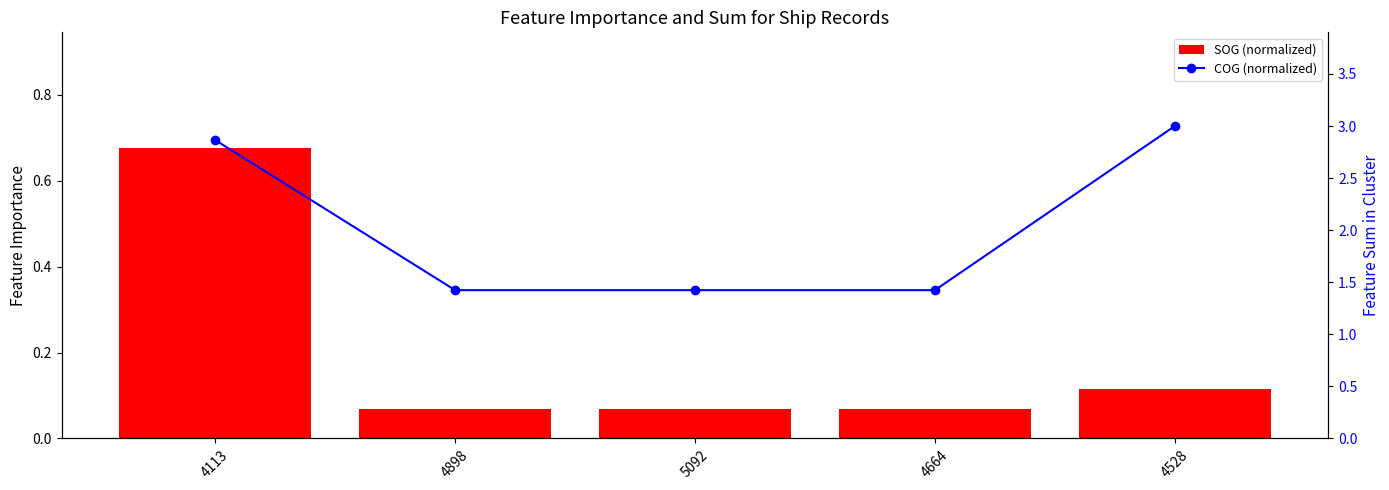

What is the difference between the second highest and minimum values in the COG (normalized) series?

1.4